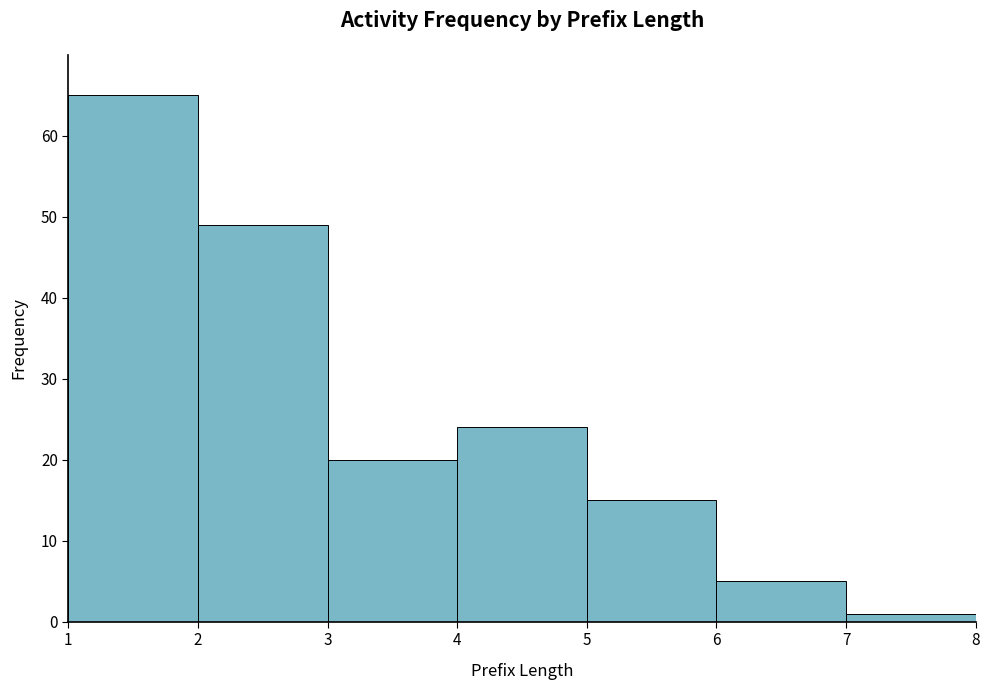

At which category does the chart reach its minimum across all series?

7